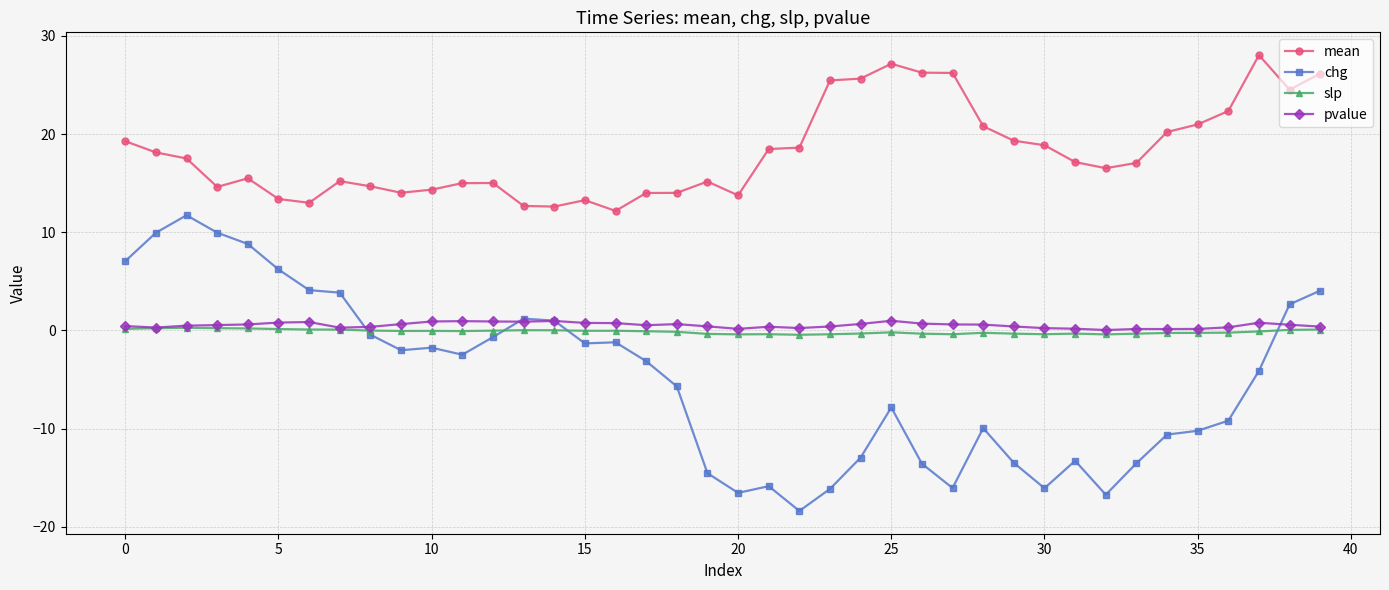

True or false: mean has more than 2 interior local peaks.

True